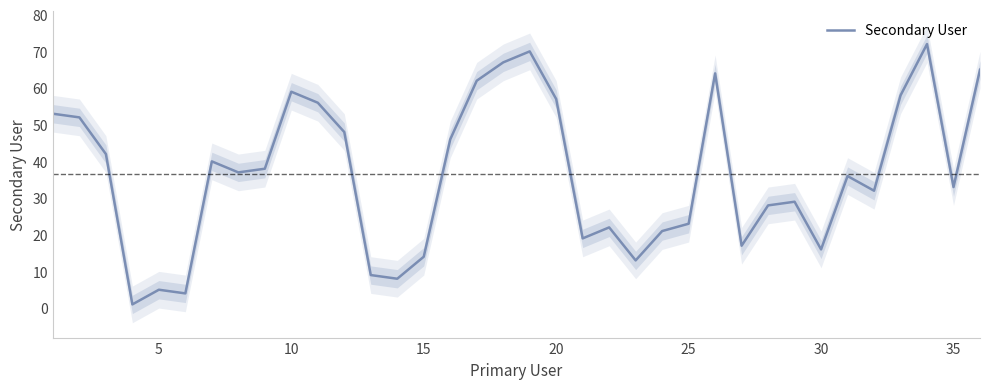

What is the value of the 29th point from the left?

29